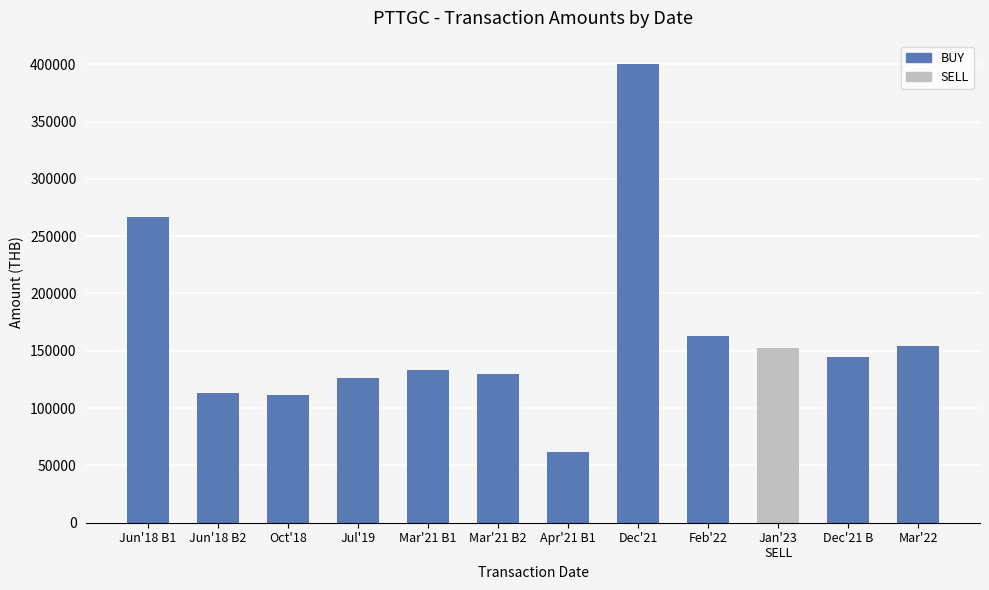

What is the change in value from Jun'18 B2 to Feb'22?

+49500